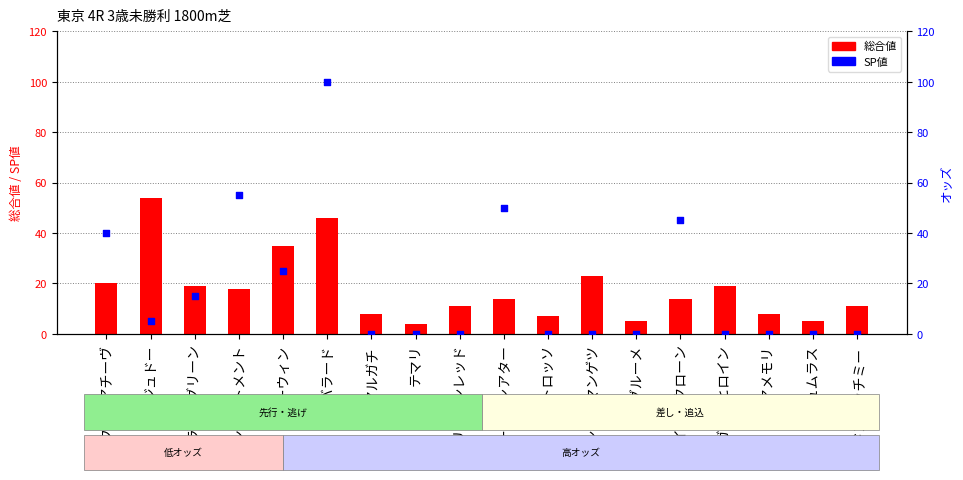

Is the value of SP値 at ブルーウィン greater than the value of 総合値 at エンライトメント?

Yes